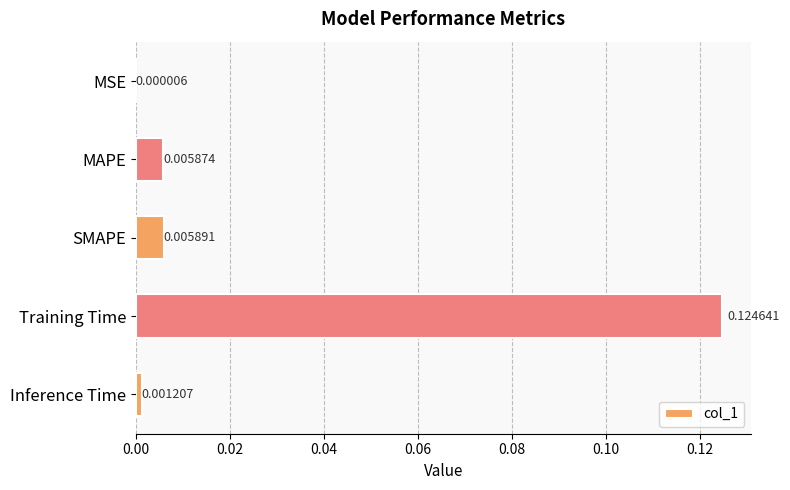

At which label is the value closest to 0?

MSE